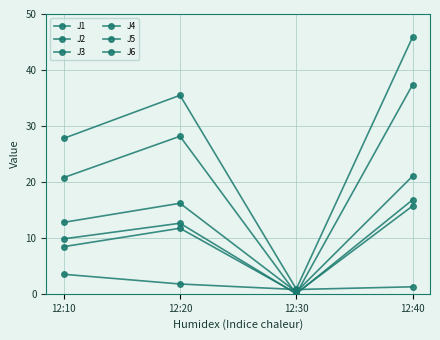

True or false: J6 has more than 0 interior local peaks.

True